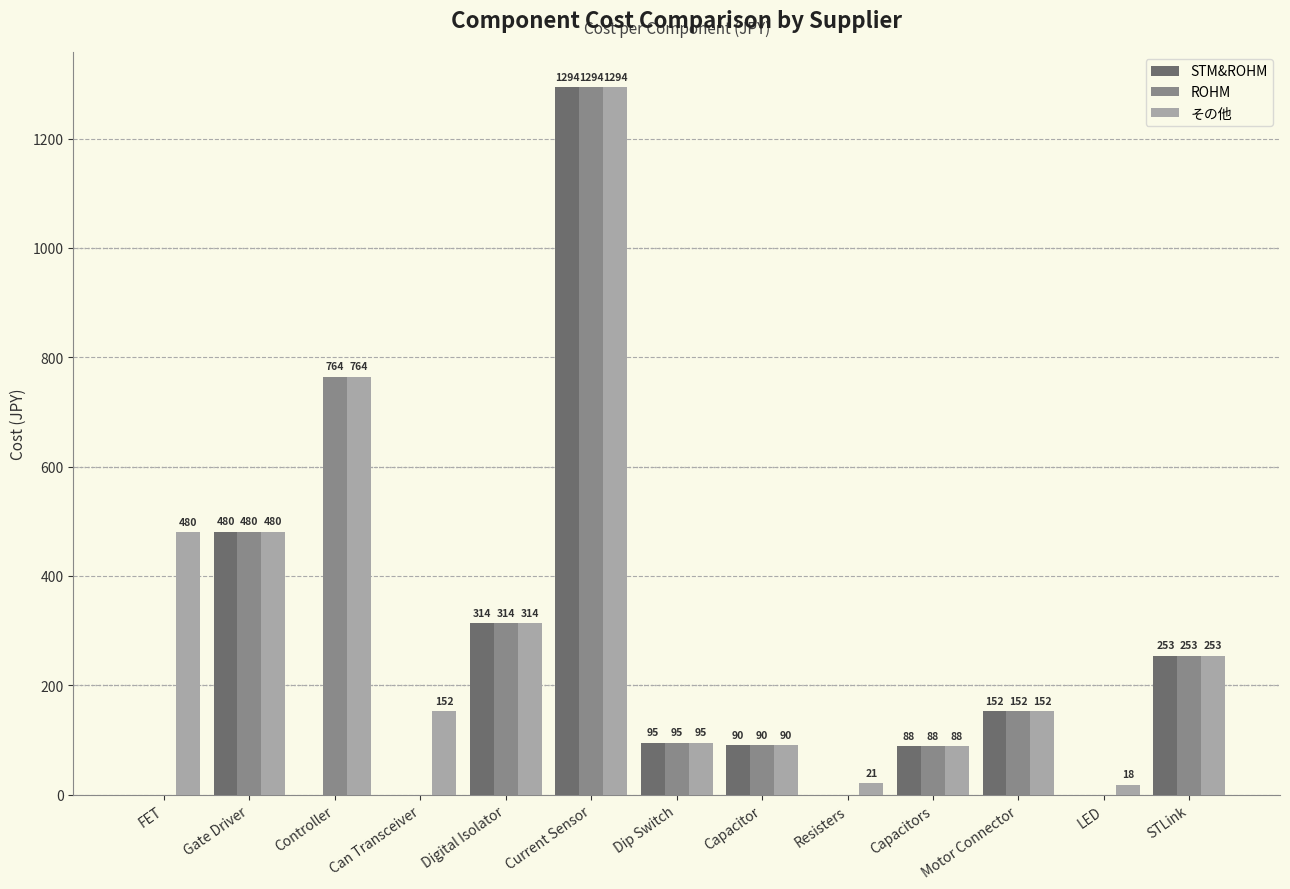

What is the maximum value for その他?

1293.6